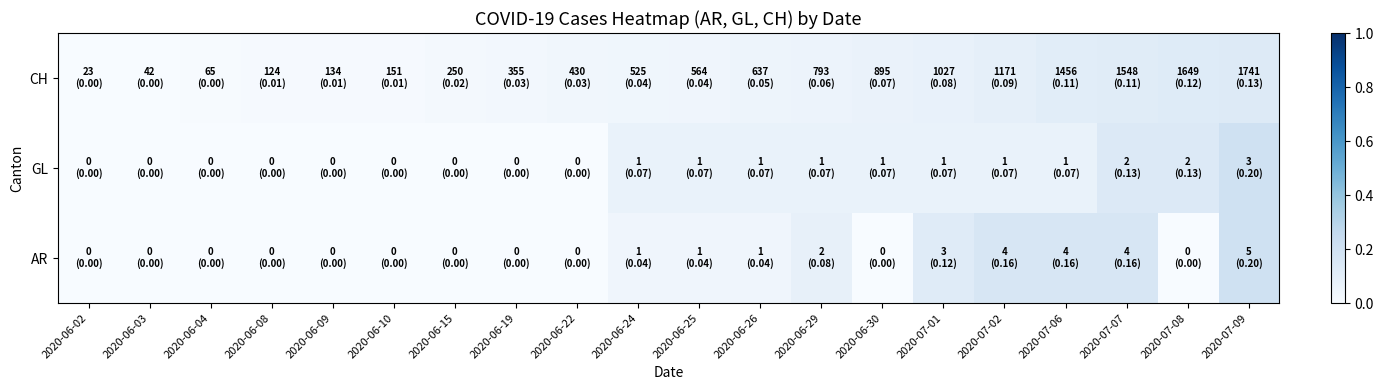

Which series has the widest spread of values?

AR